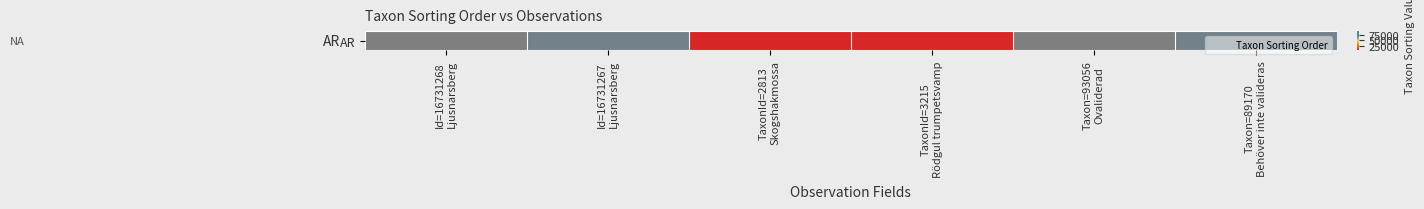

Where does the data first go above 89170?

Id=16731268
Ljusnarsberg